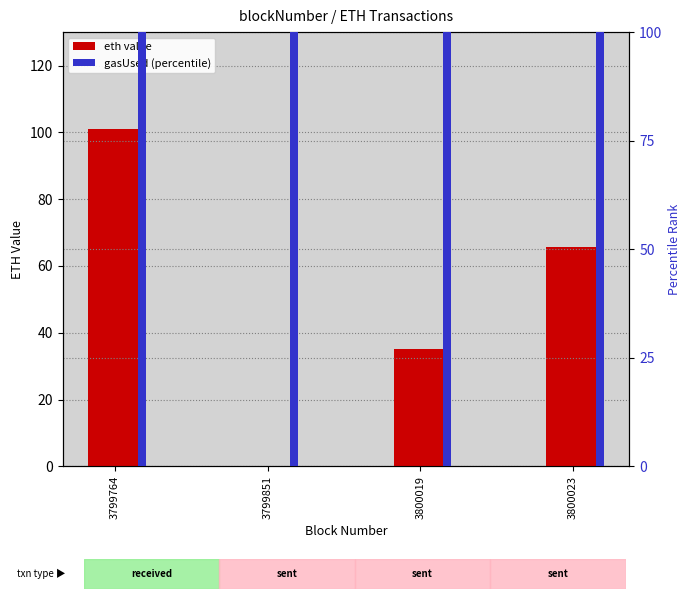

Which has a higher value, 3799851 or 3800019?

3800019